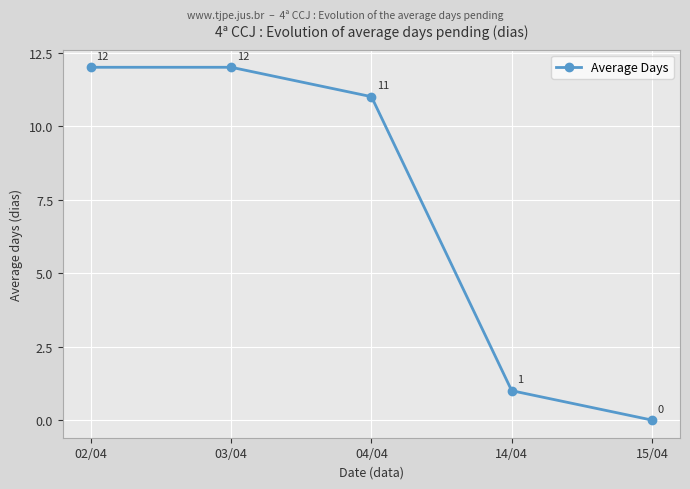

How many values are below 11?

2